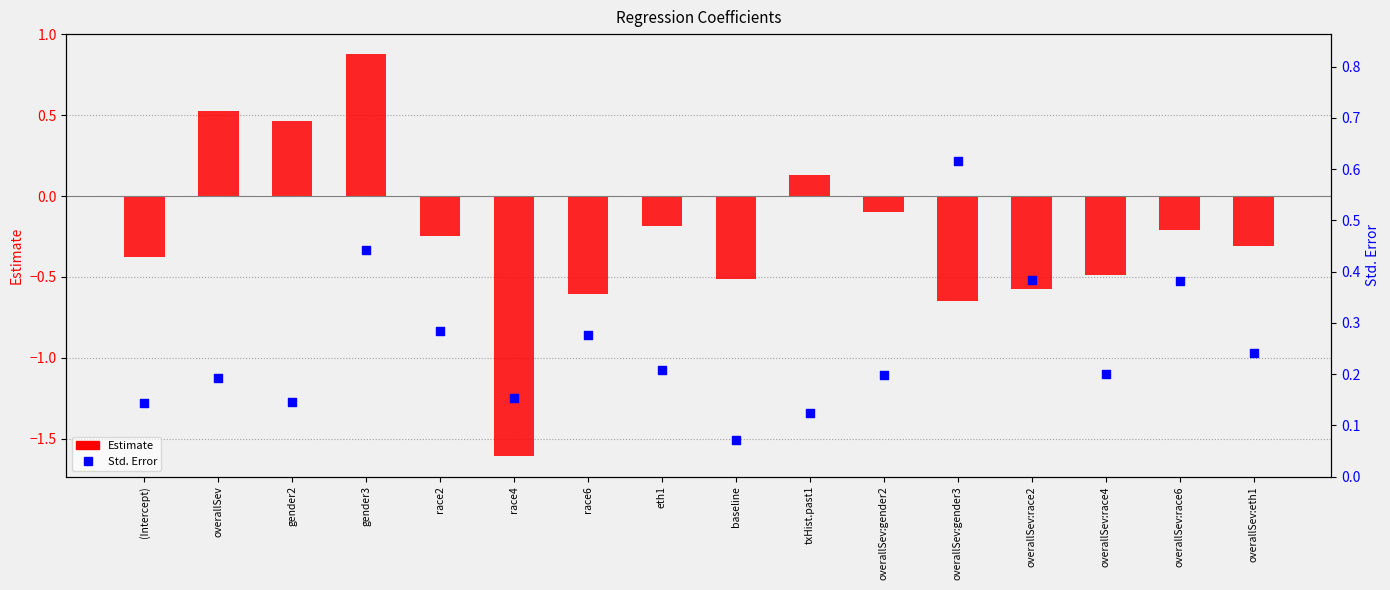

Is the value of Estimate at overallSev:gender3 greater than the value of Std. Error at (Intercept)?

No